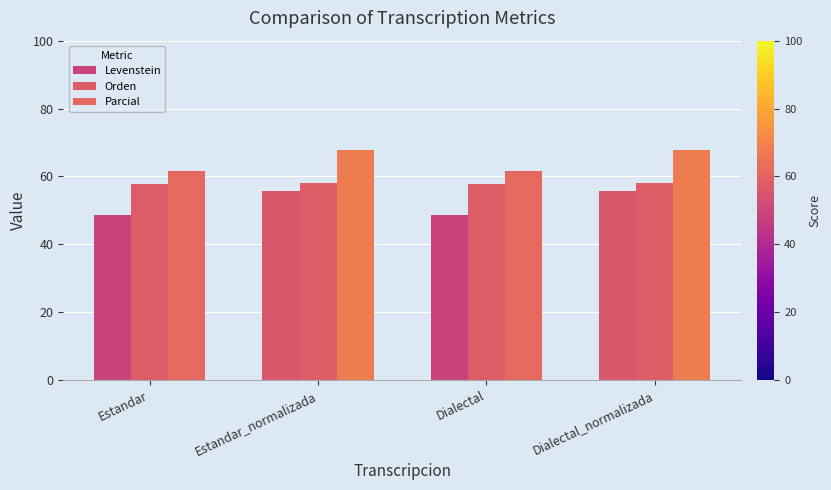

The value of Parcial at Estandar is 61.7. True or false?

True